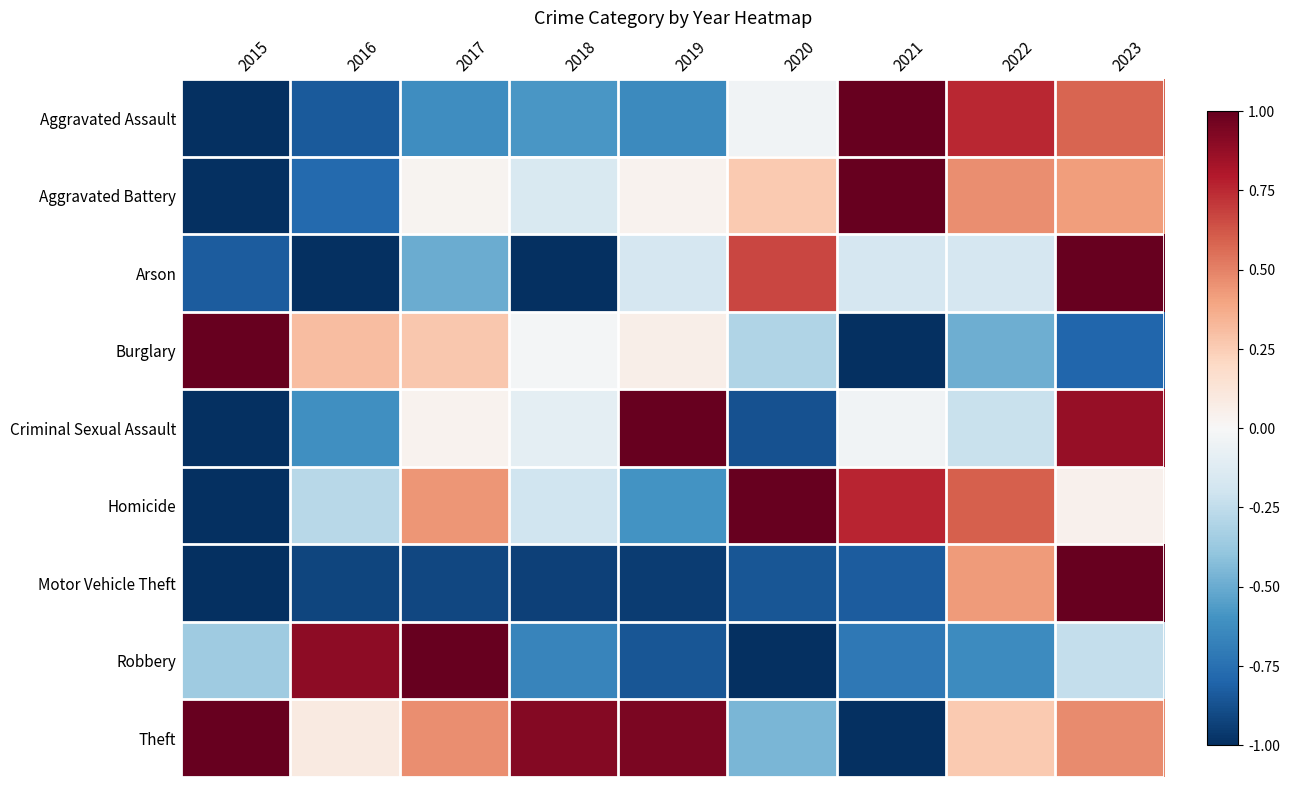

What is the spread (max minus min) of values at 2021?

2.0